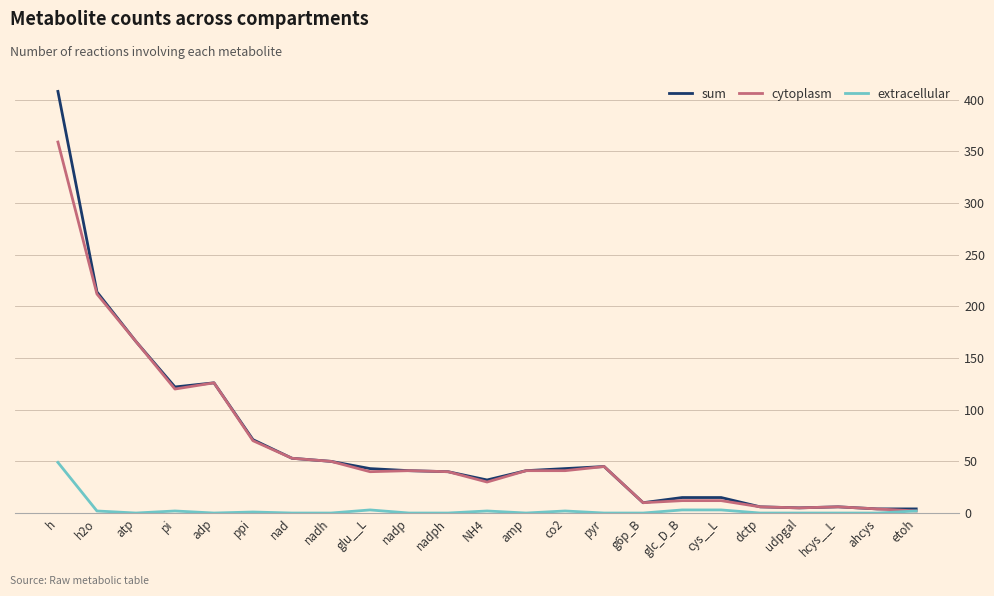

At which category does the chart reach its peak across all series?

h